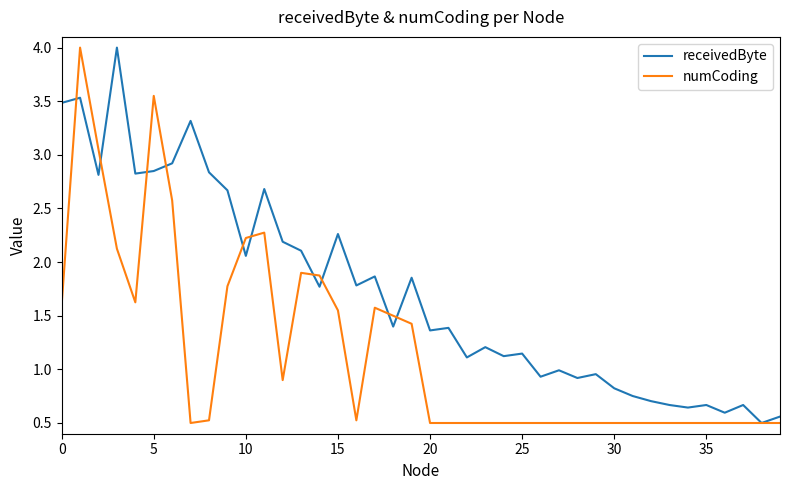

List the series in order of their overall mean, highest first.

receivedByte, numCoding